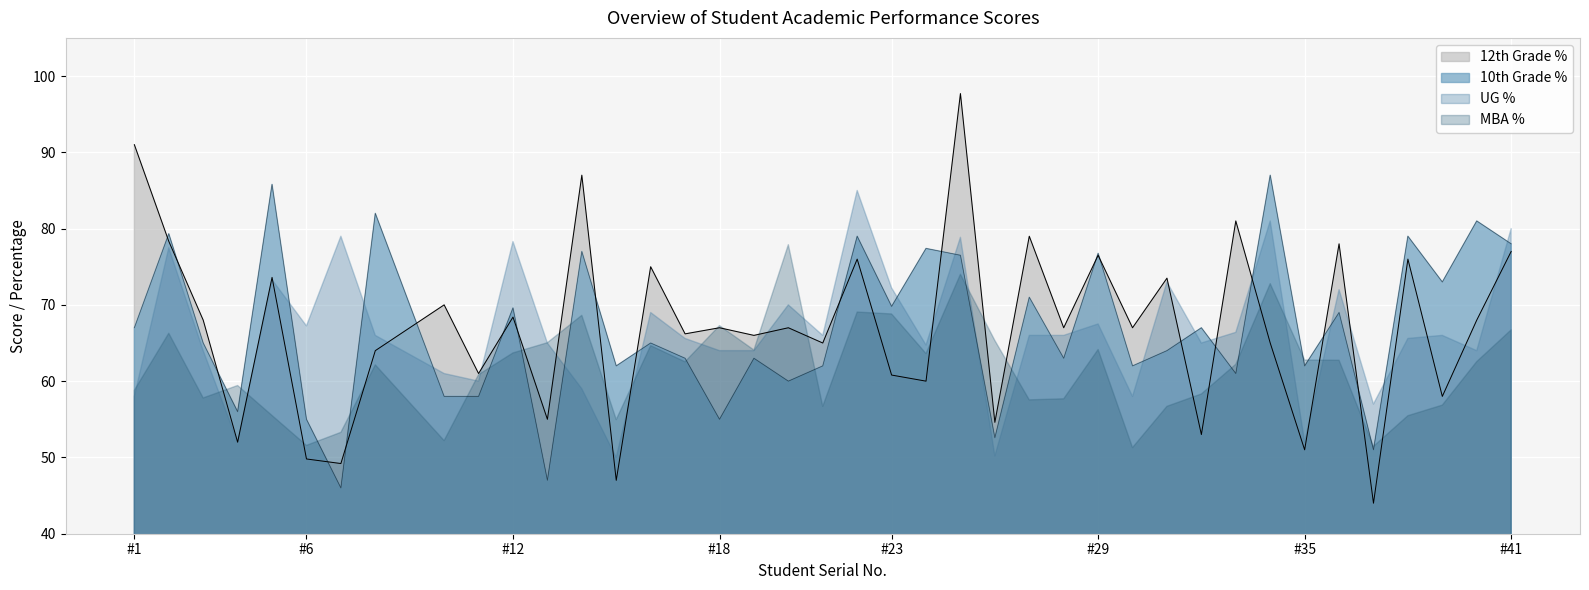

Where is 12th Grade nearest to the value 70?

10